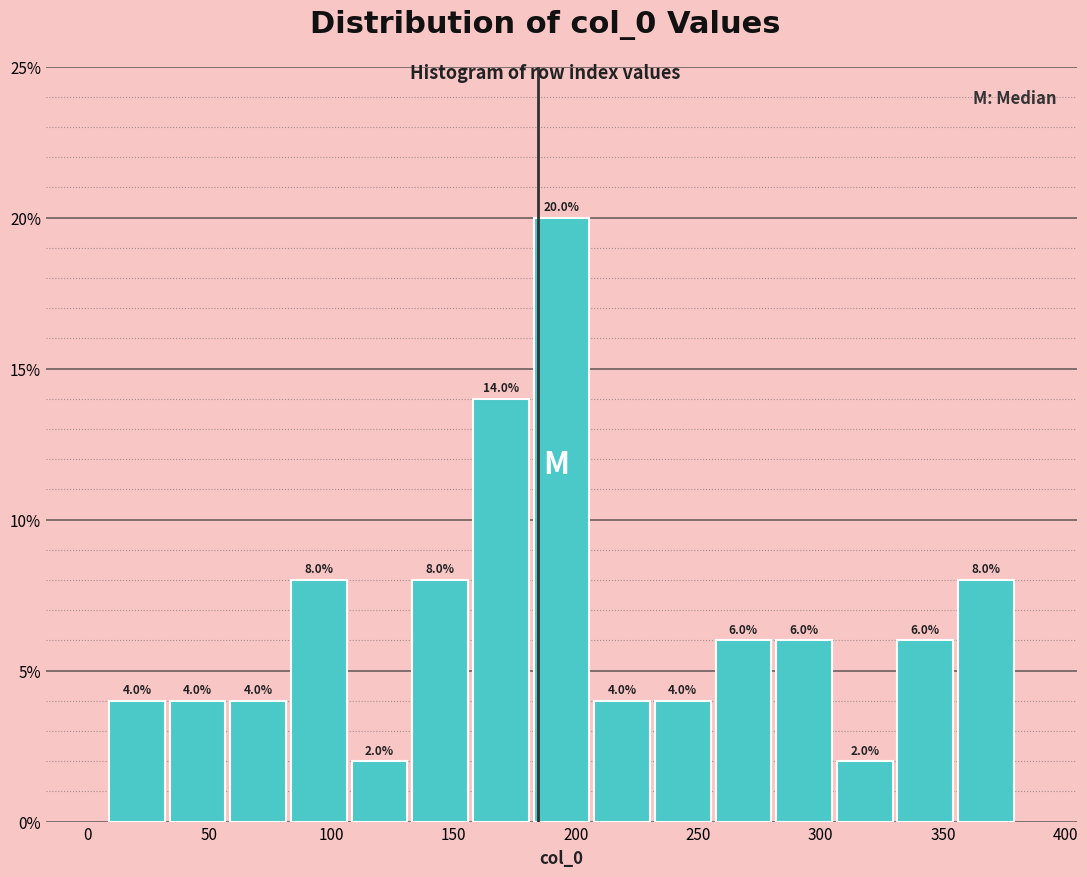

Reading left to right, list every bar in this chart as the range it spans on the x-axis followed by its height. The bar edges are not printed on the chart, so give them approximately, as read against the axis.

10 to 35: 4.0
35 to 60: 4.0
60 to 80: 4.0
80 to 105: 8.0
105 to 130: 2.0
130 to 155: 8.0
155 to 180: 14.0
180 to 205: 20.0
205 to 230: 4.0
230 to 255: 4.0
255 to 280: 6.0
280 to 305: 6.0
305 to 330: 2.0
330 to 355: 6.0
355 to 380: 8.0